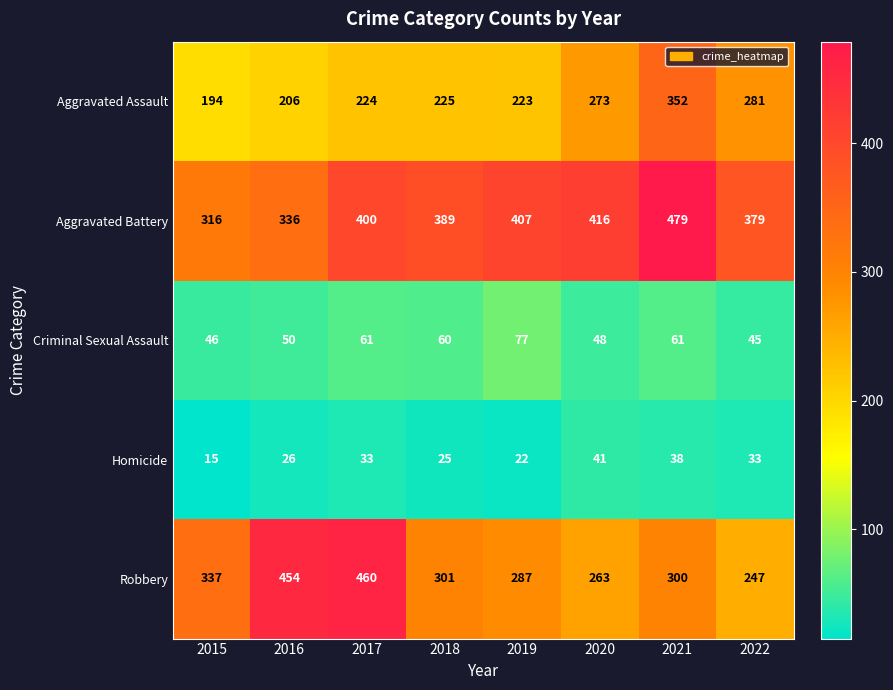

Is it true that Aggravated Battery equals 702 at 2017?

False